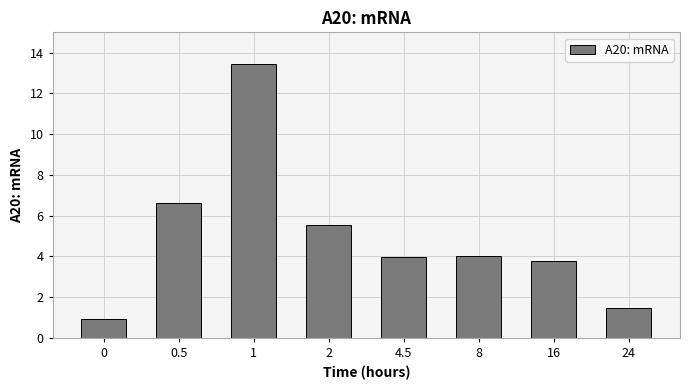

How many data points does each series have?

8